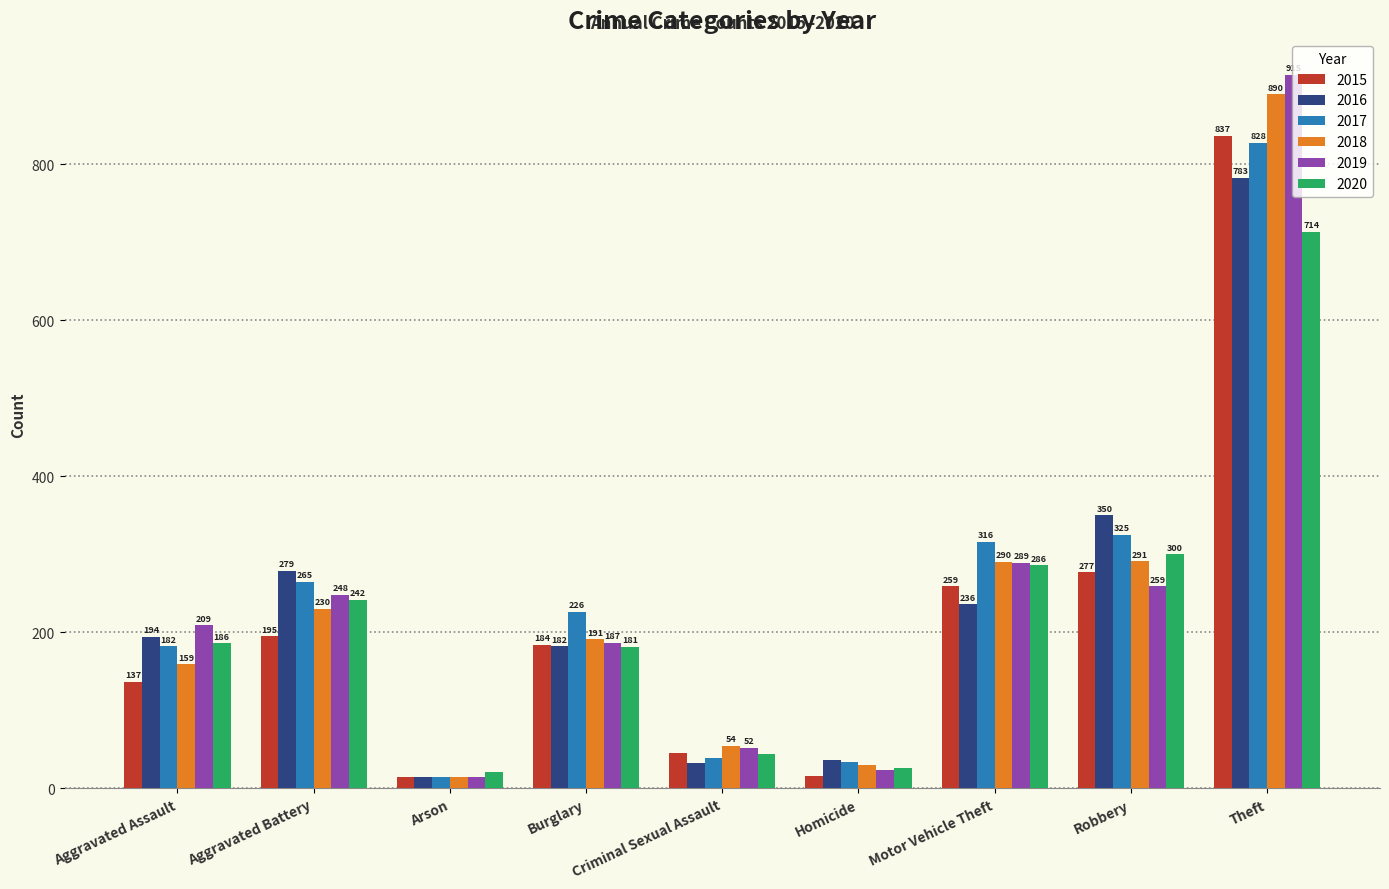

True or false: 2015 has a value of 16 at Homicide.

True